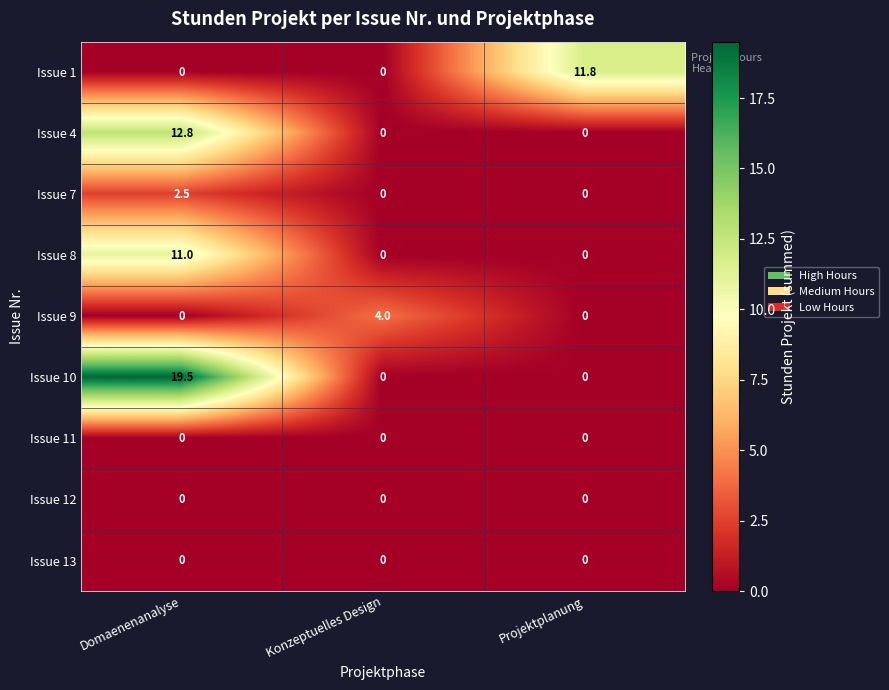

At which label does Issue 1 reach its peak?

Projektplanung